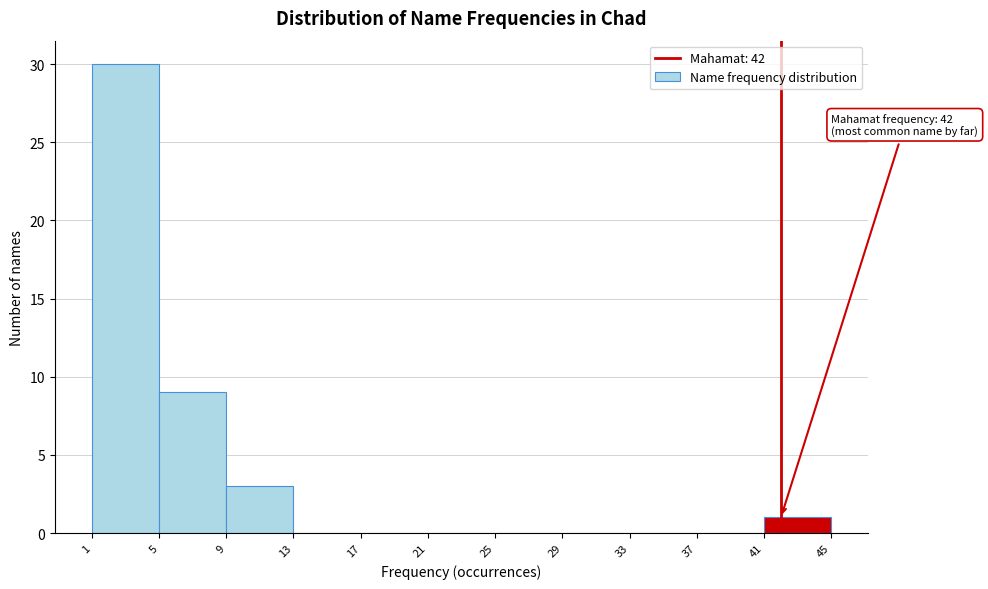

Which range on the x-axis has the tallest bar?

1 to 5